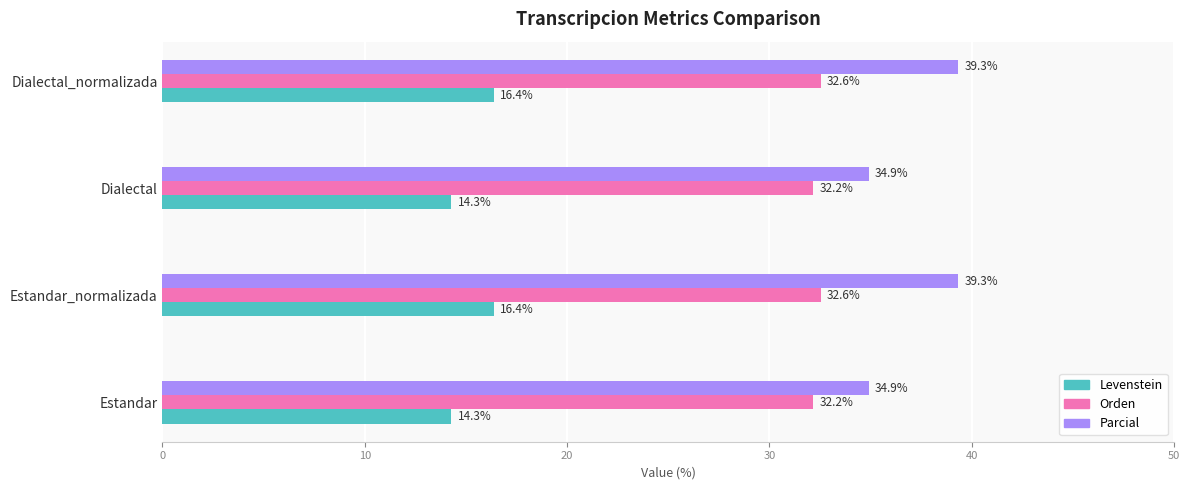

Rank the series by their maximum value, from lowest to highest.

Levenstein, Orden, Parcial